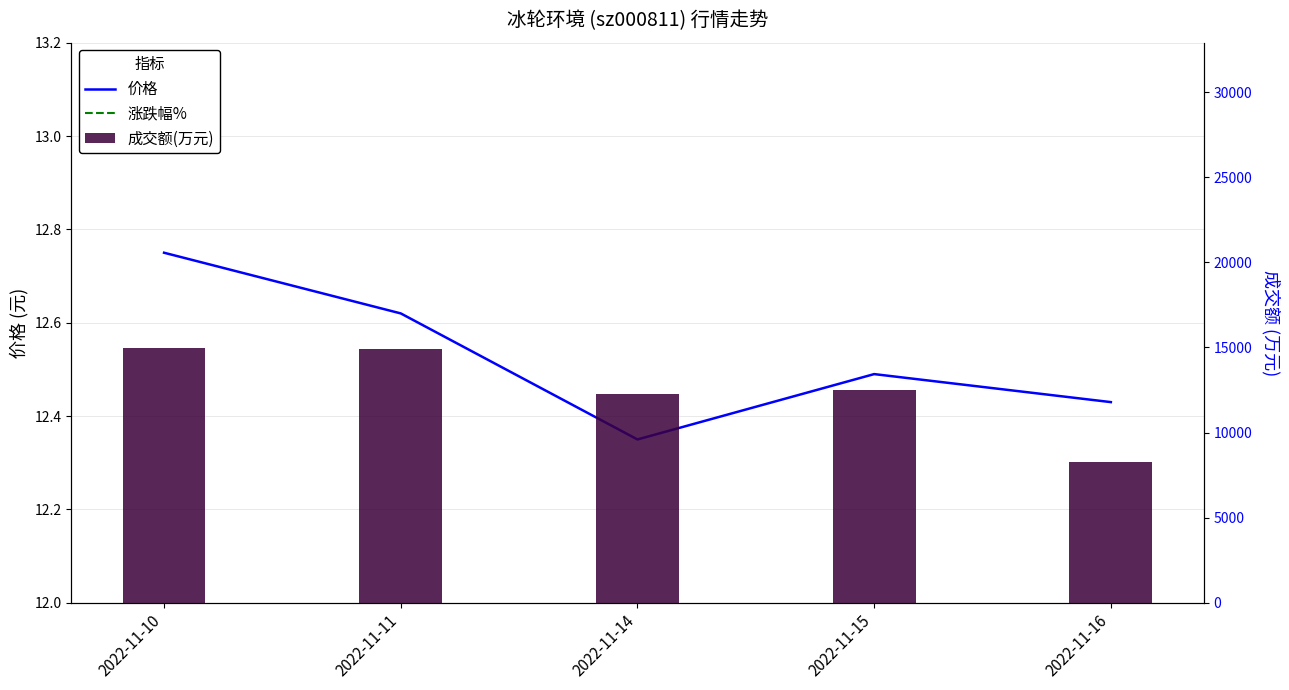

What is the sum of all 价格 values?

62.6